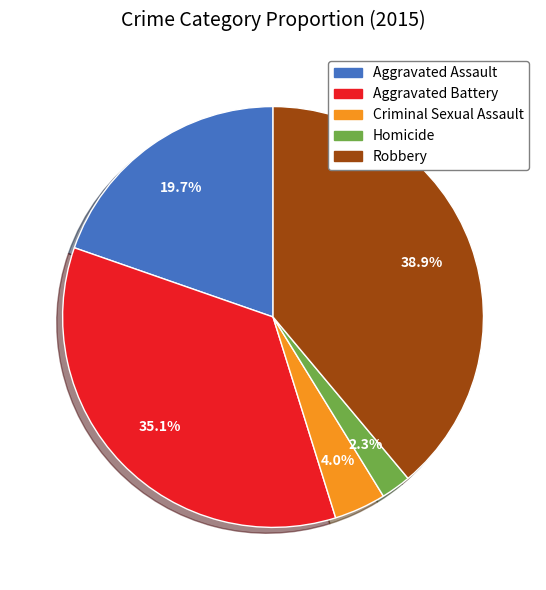

Is it true that Criminal Sexual Assault is 4% of the pie?

True